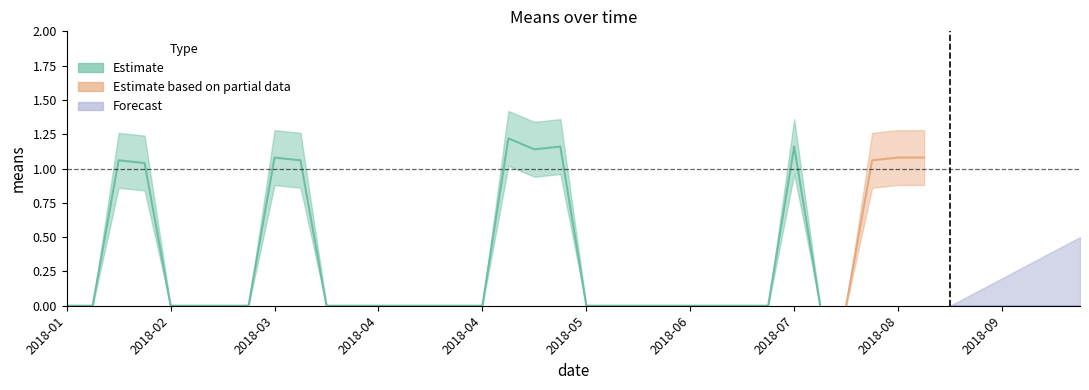

How many values in Estimate are above zero?

11